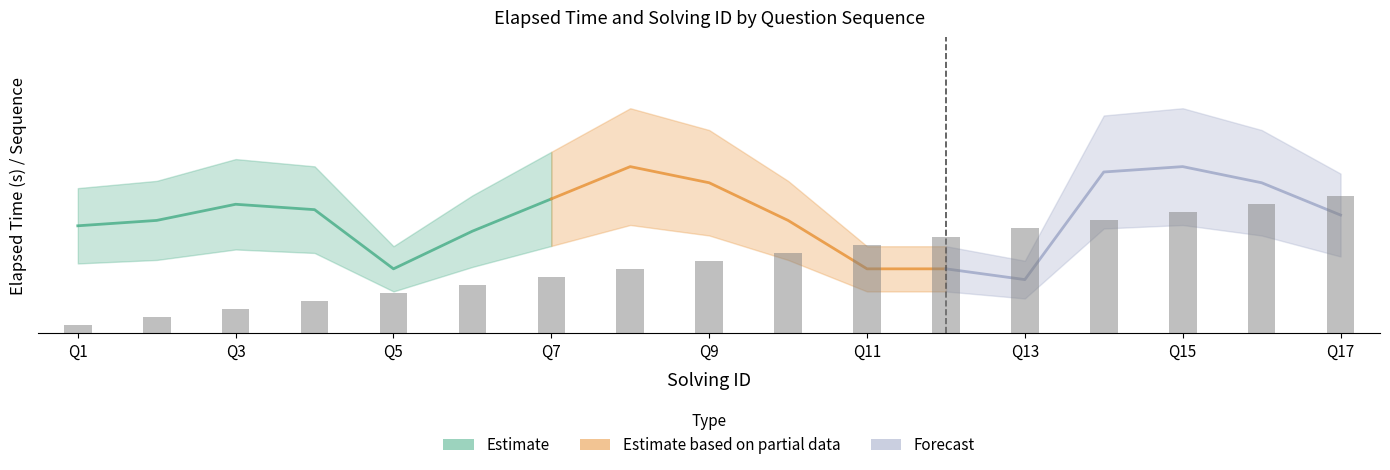

Which has a higher value, 12 or 16?

16